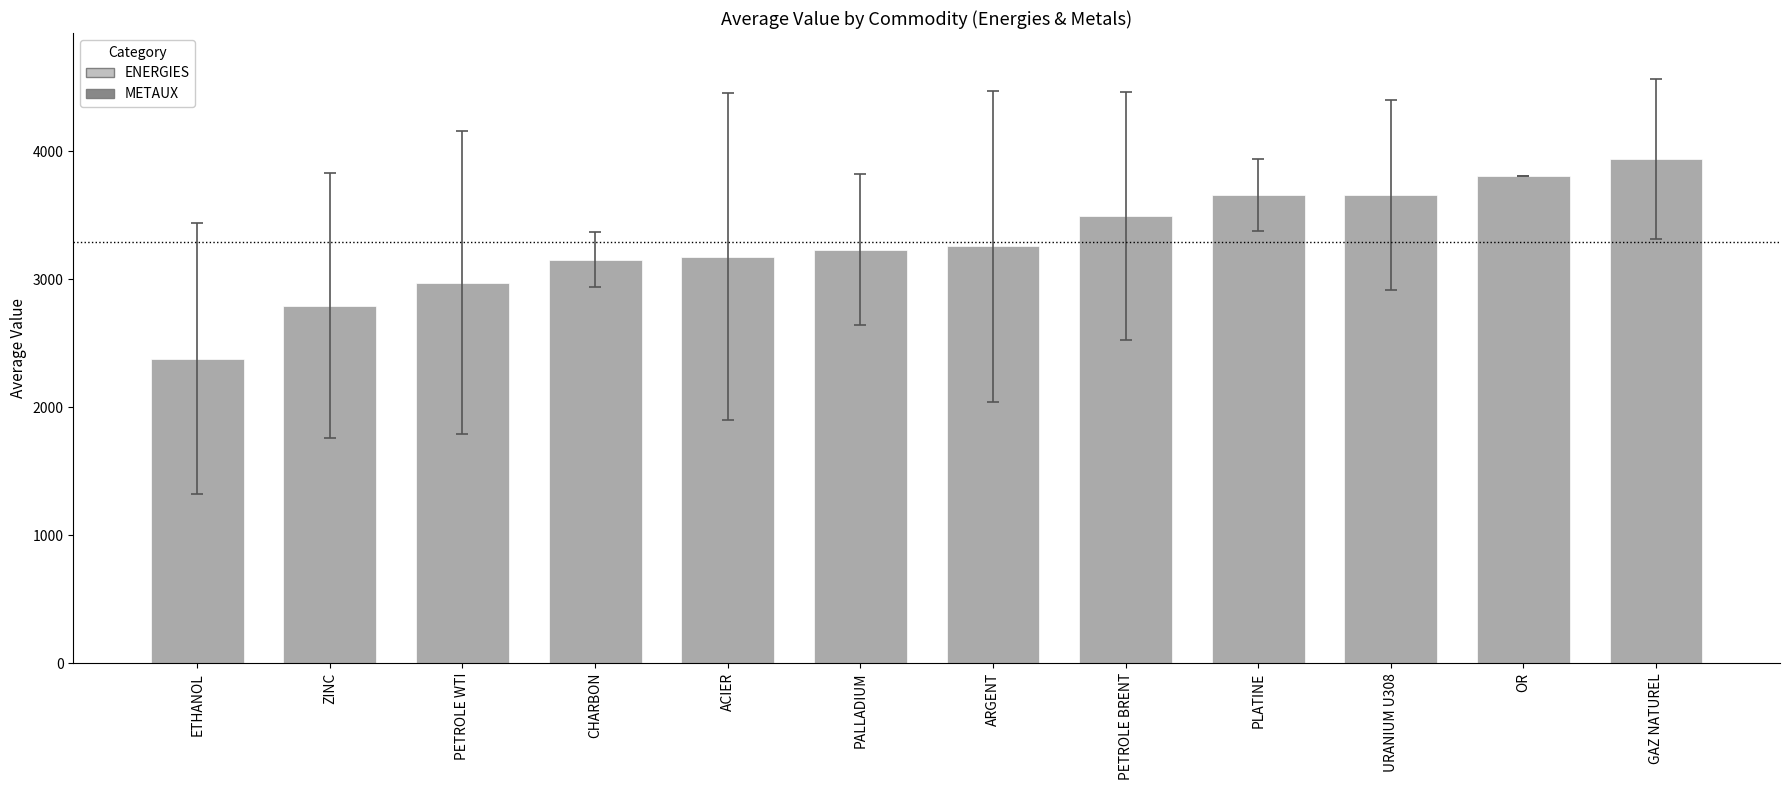

Which category has the lowest value across all series?

ETHANOL